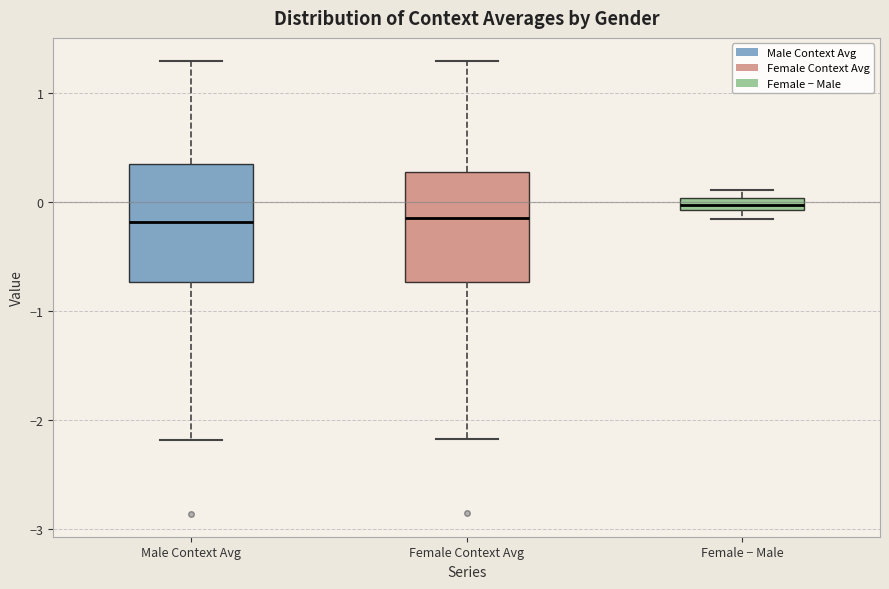

Where does the median line of the box for Male Context Avg sit on the y-axis? The values are not printed on the chart, so give them approximately, as read against the axis.

-0.2